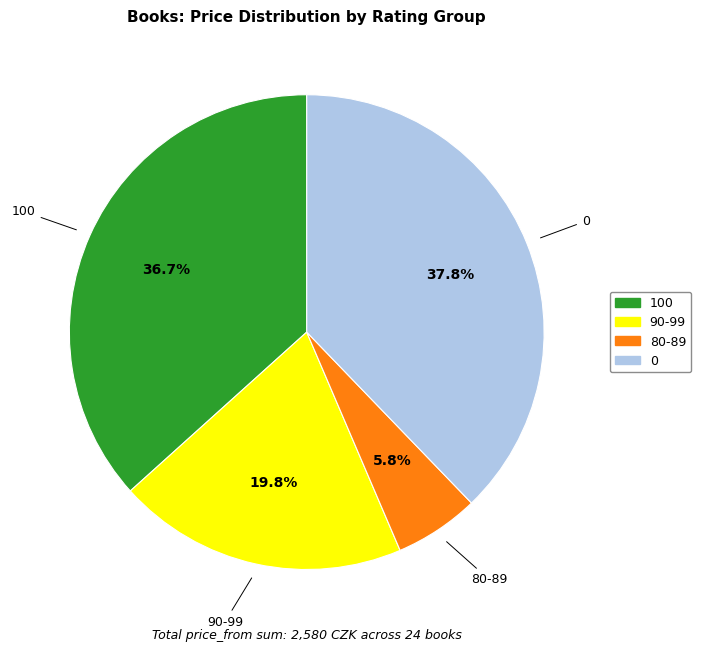

Is there any slice that represents more than half of the pie?

No